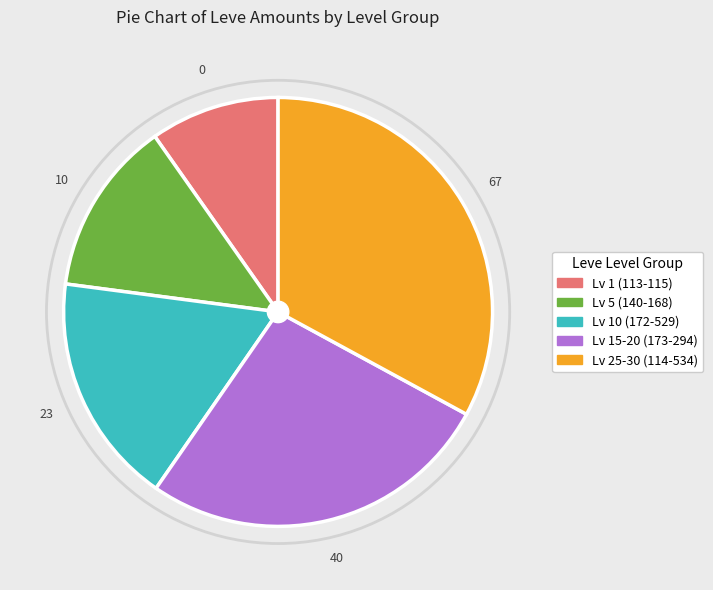

Approximately how many times larger is the value at Lv 10 (172-529) compared to Lv 1 (113-115)?

1.8